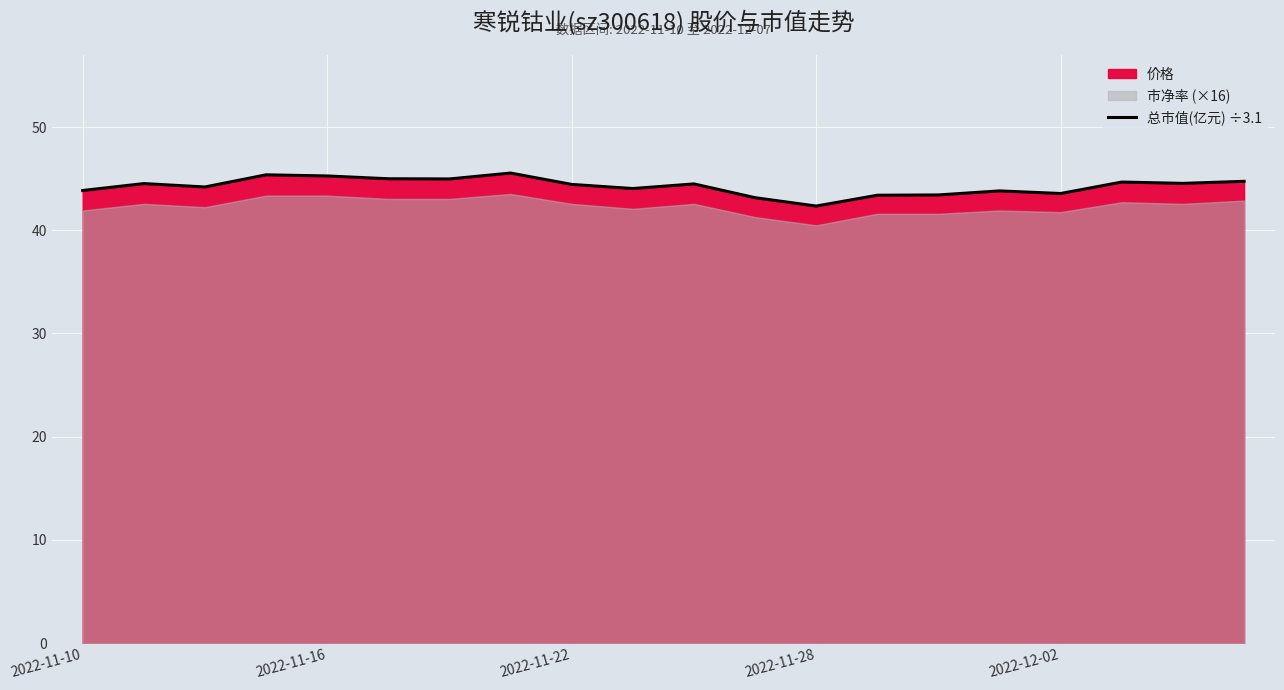

What position from the left is 14?

15